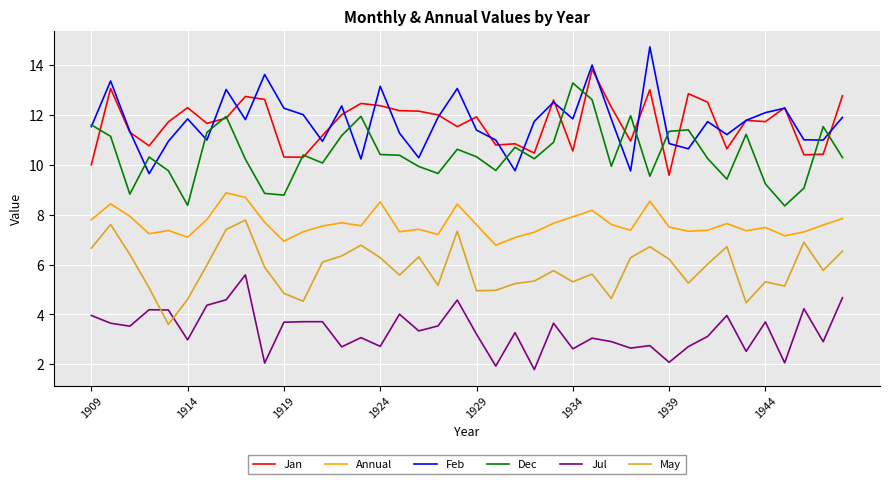

What are all the series names shown in the legend?

Jan, Annual, Feb, Dec, Jul, May